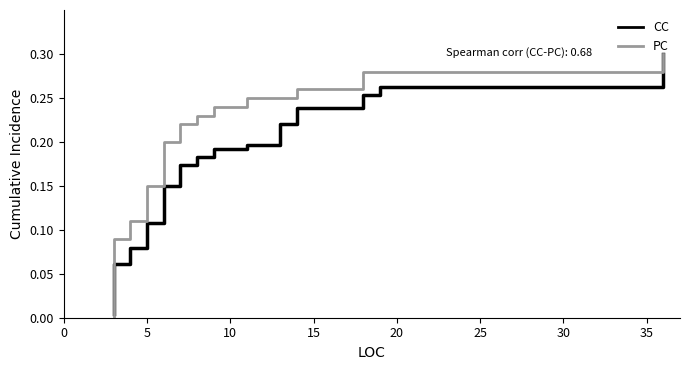

Which series has the largest total across all categories?

PC